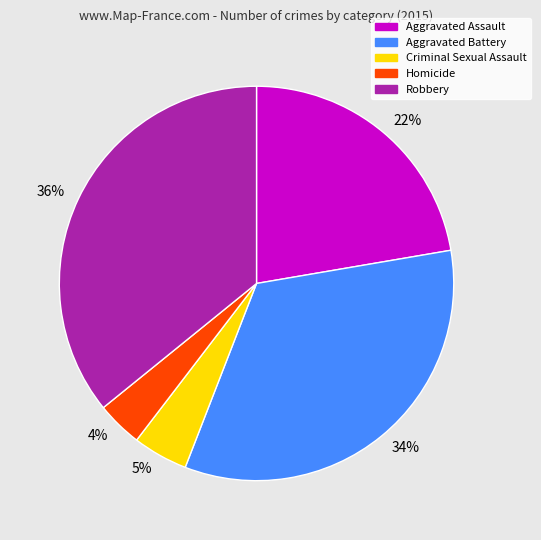

Which has a higher value, Aggravated Battery or Aggravated Assault?

Aggravated Battery